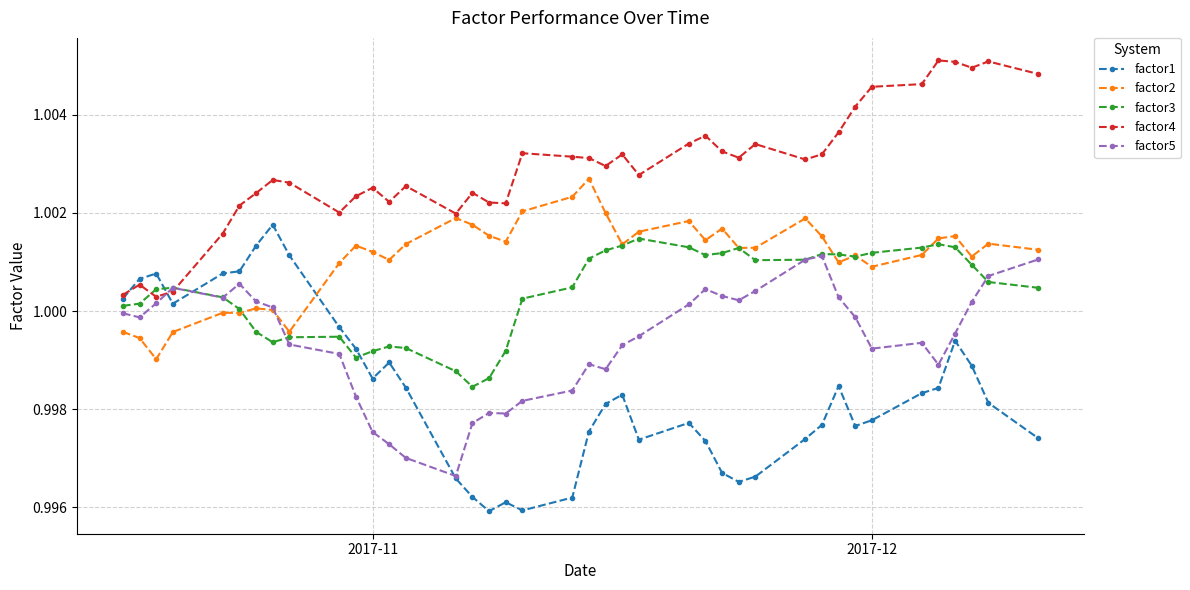

What is the sum of all factor3 values?

40.0